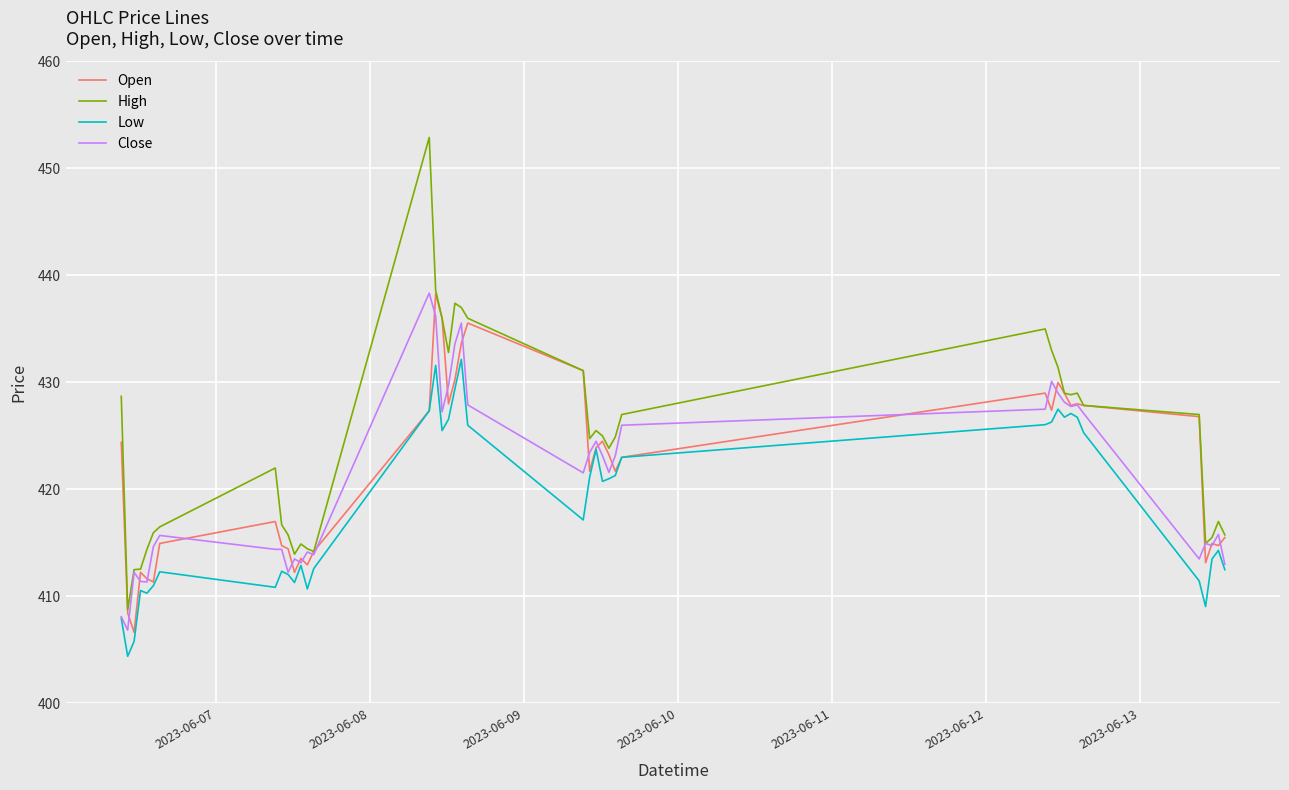

True or false: High and Low cross at least once.

False